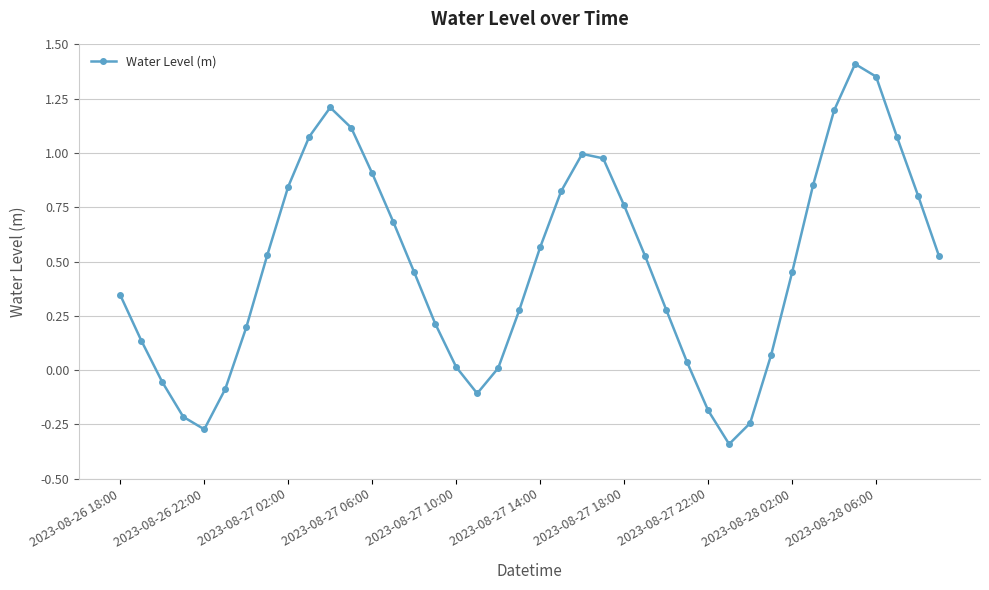

What is the sum of all values?

19.2